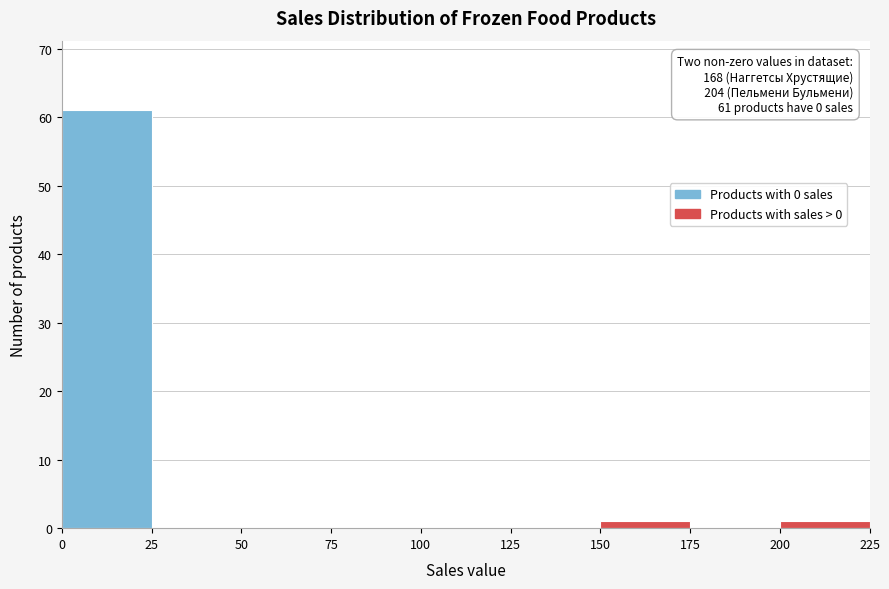

Which range on the x-axis has the tallest bar?

0 to 25